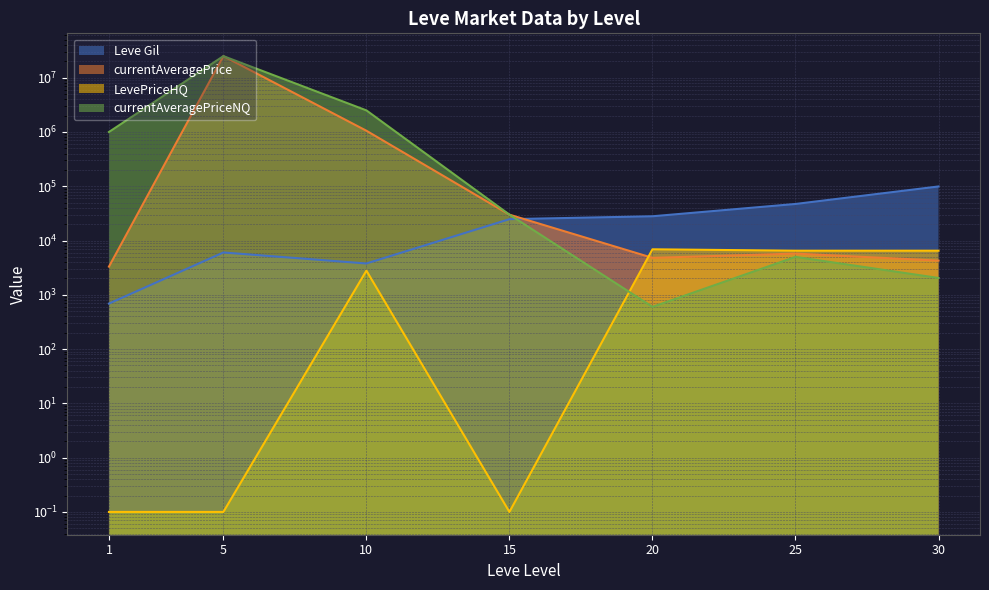

In LevePriceHQ, how many points are lower than both neighbors (excluding endpoints)?

1